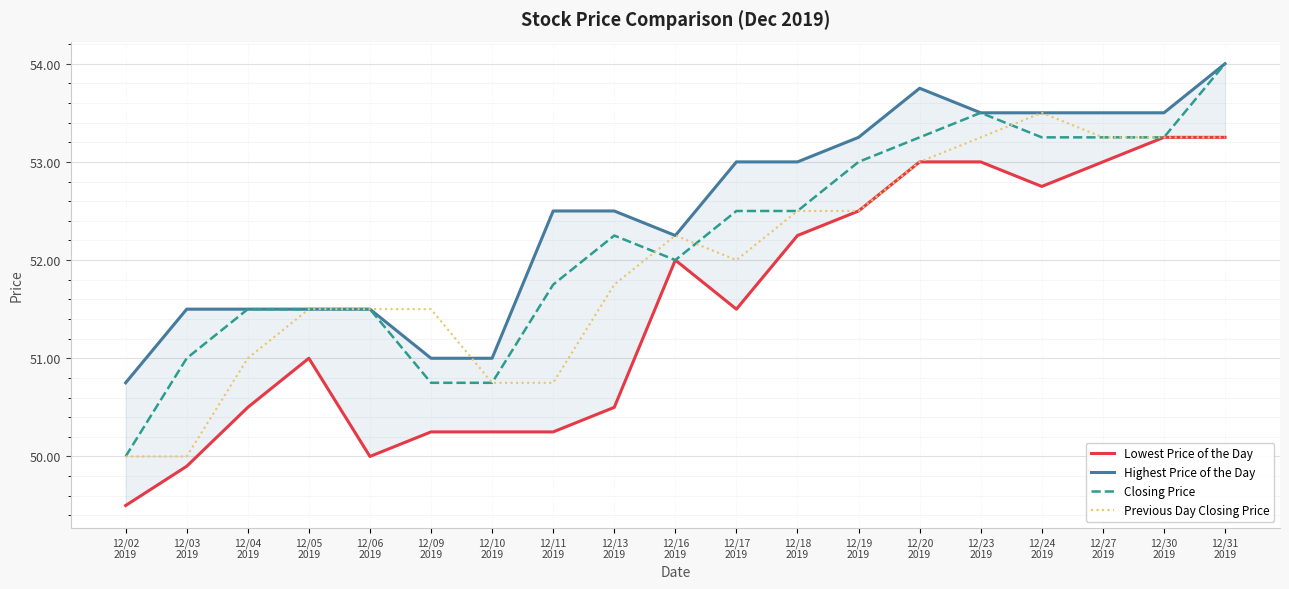

True or false: Lowest Price of the Day and Previous Day Closing Price cross at least once.

False